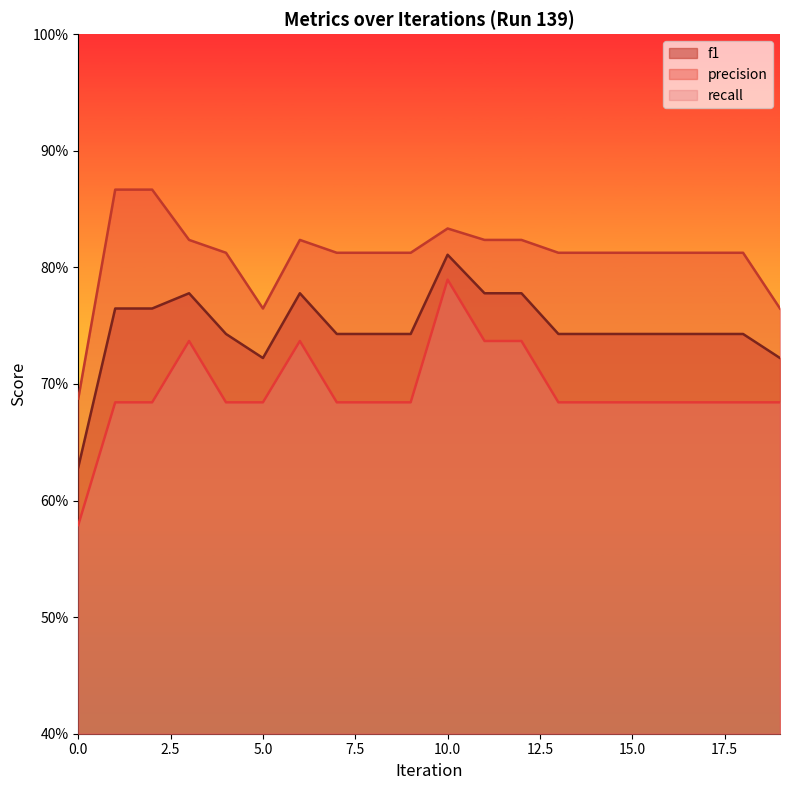

Rank the categories by f1 value from lowest to highest.

0, 5, 19, 4, 7, 8, 9, 13, 14, 15, 16, 17, 18, 1, 2, 3, 6, 11, 12, 10